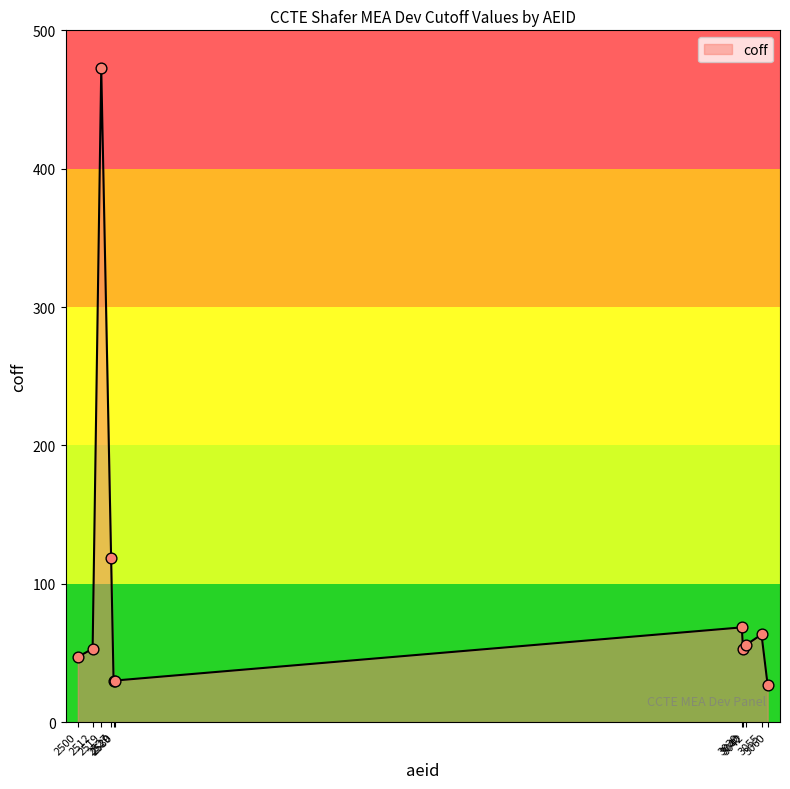

What is the change in value from 2527 to 2529?

-88.4